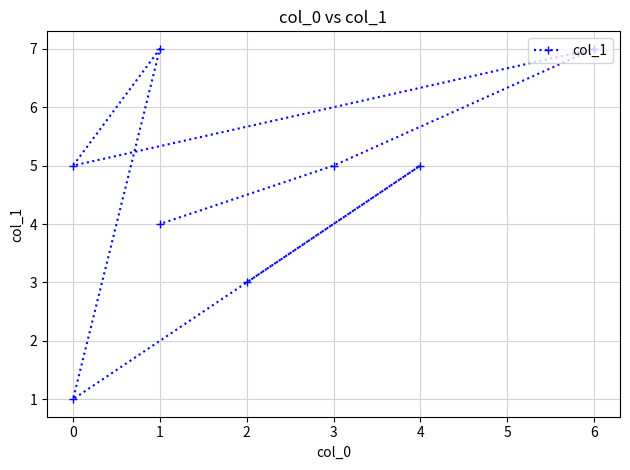

Approximately how many times larger is the value at 0 compared to 4?

0.2